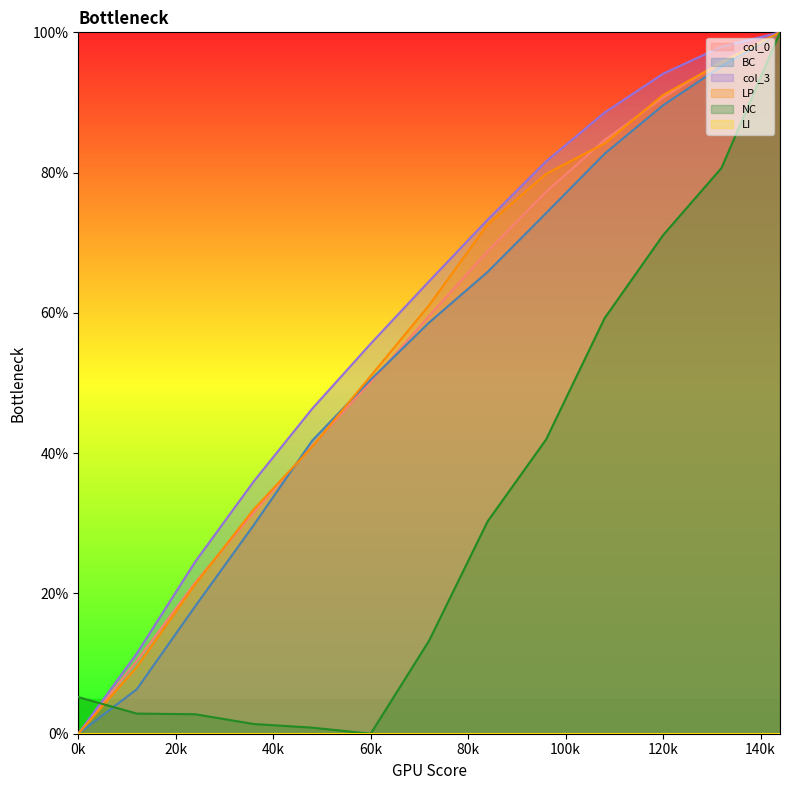

Which label corresponds to the largest value in the chart?

144